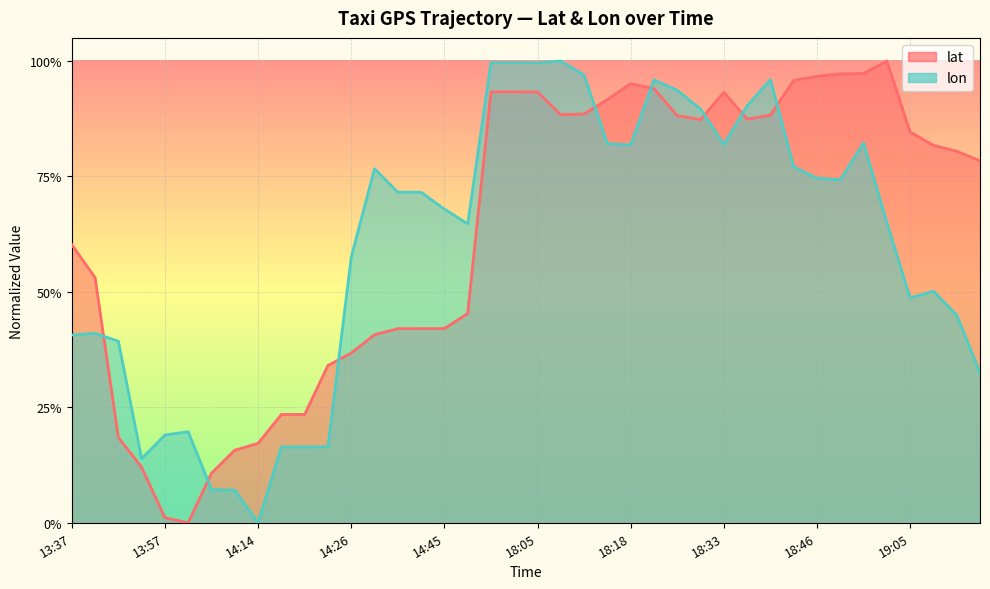

How many positive values does the lat series have?

39